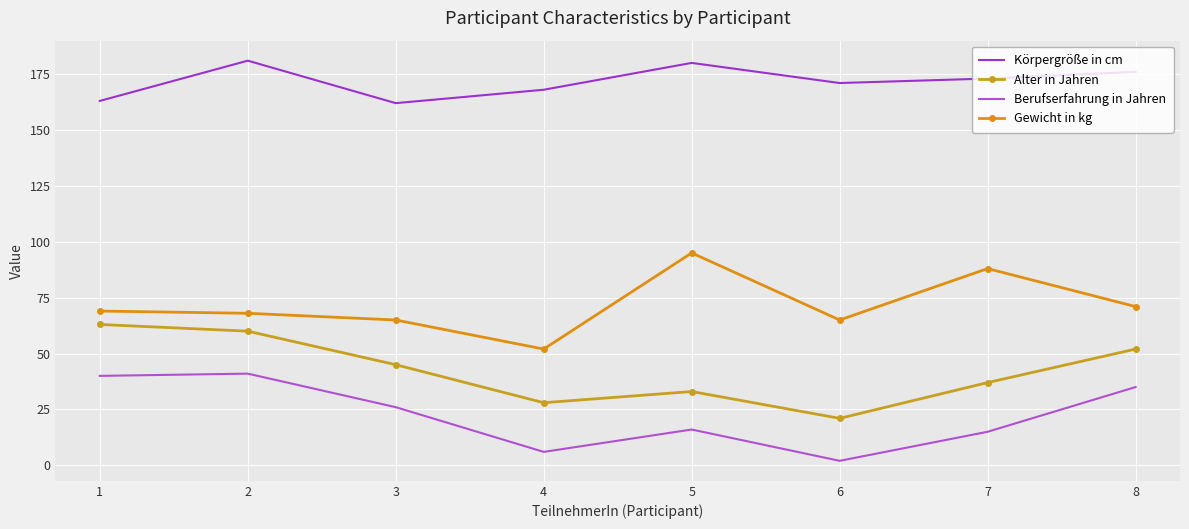

Where does the Berufserfahrung in Jahren series first go above 26?

1